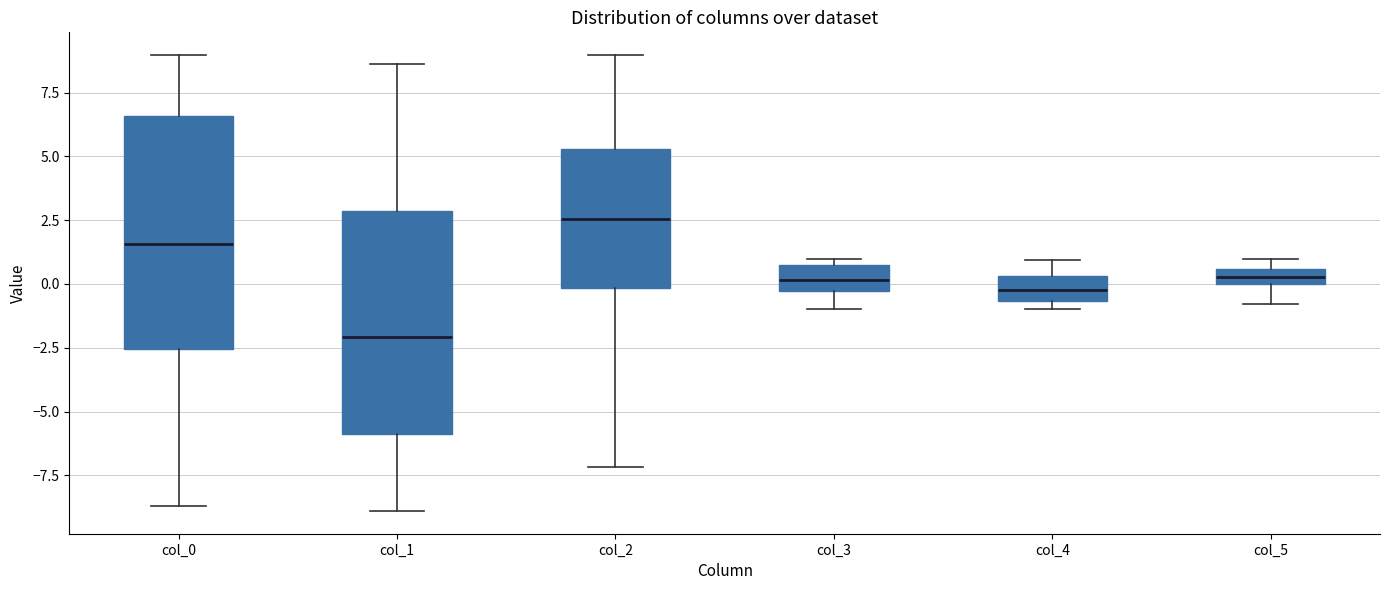

Which box's median line is the highest?

col_2